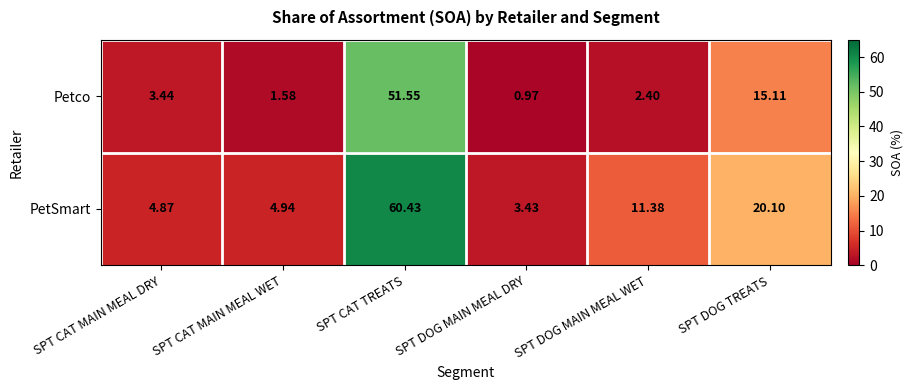

At which label does Petco reach its peak?

SPT CAT TREATS